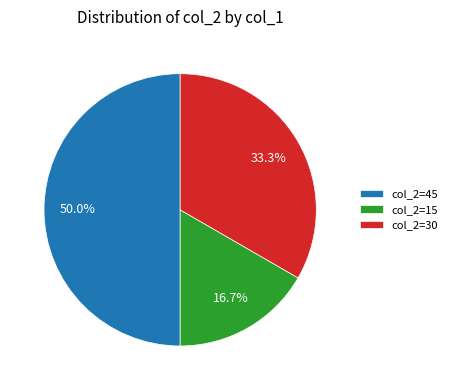

Is col_2=30 the majority of the pie?

No